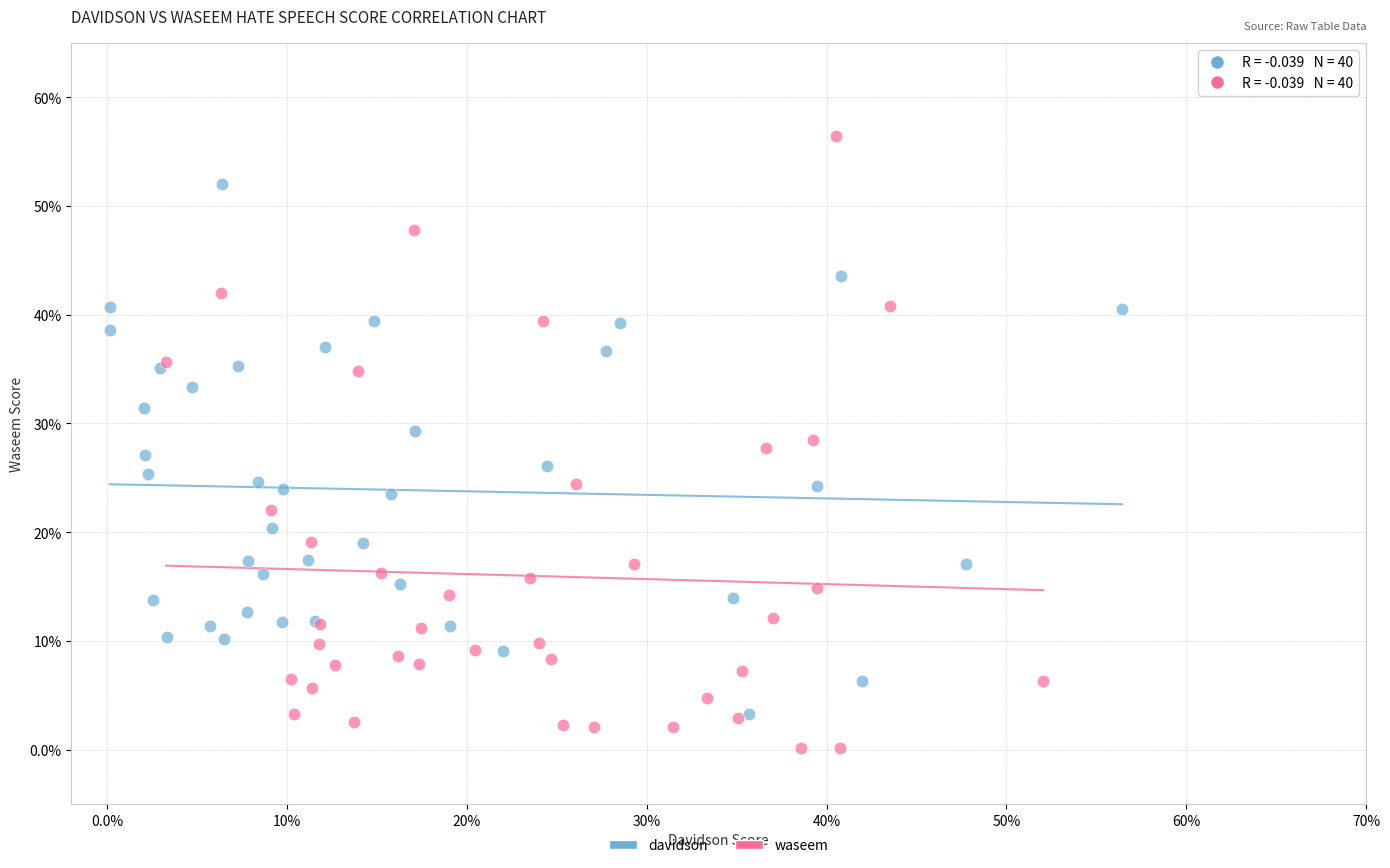

Which series contains the lowest Y value?

waseem